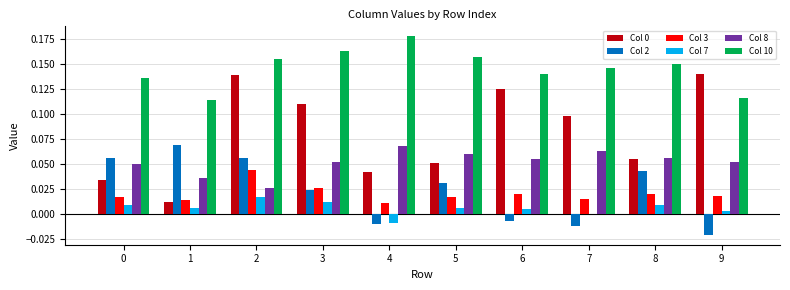

Are the bars horizontal?

No